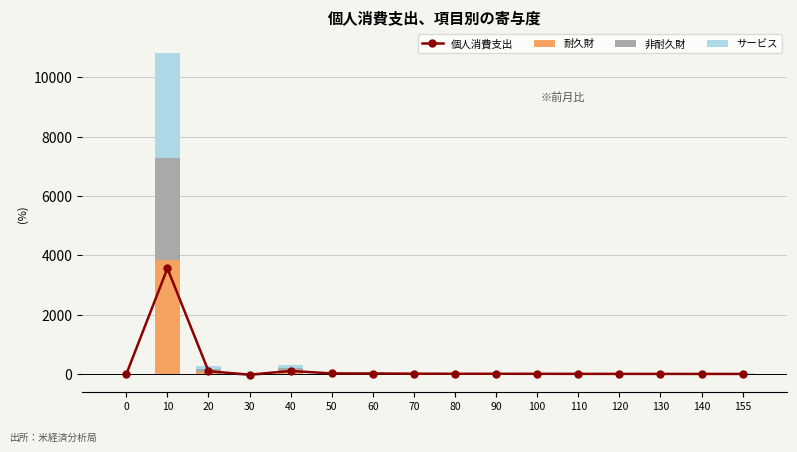

True or false: 耐久財 has a value of 7.9 at 140.

True